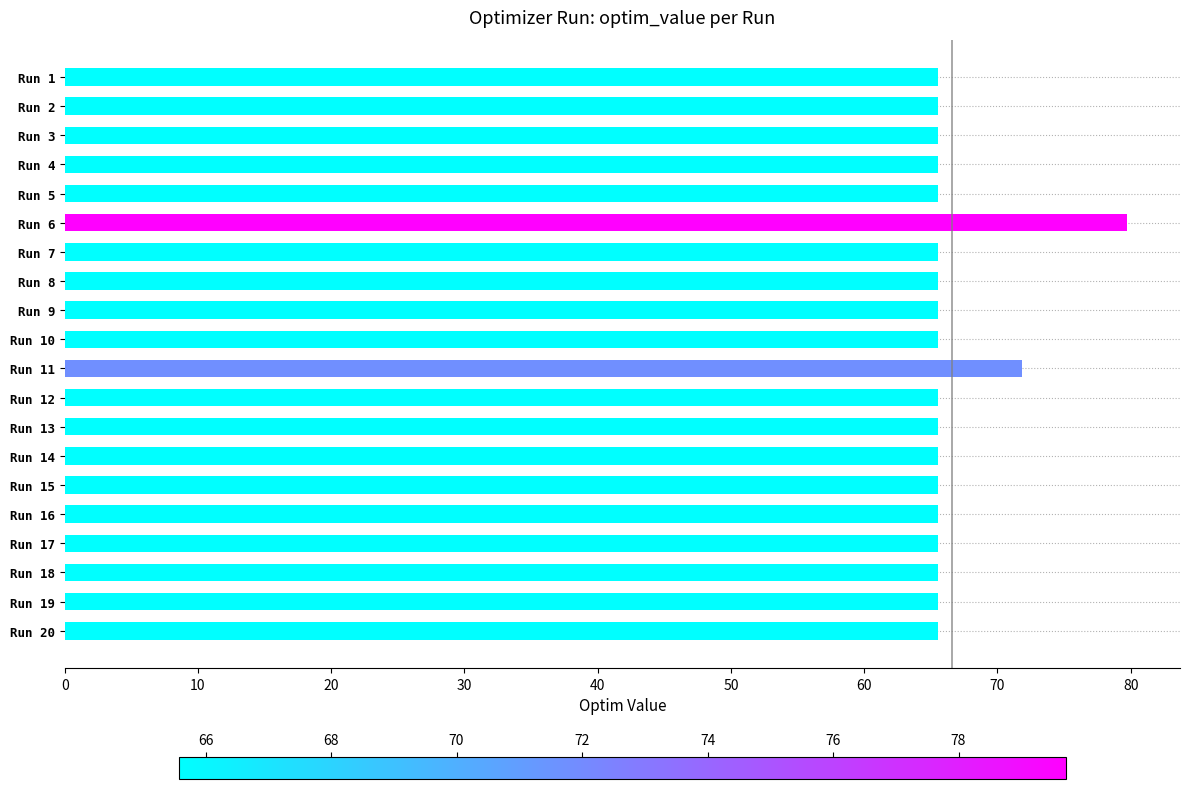

Are the bars horizontal?

Yes